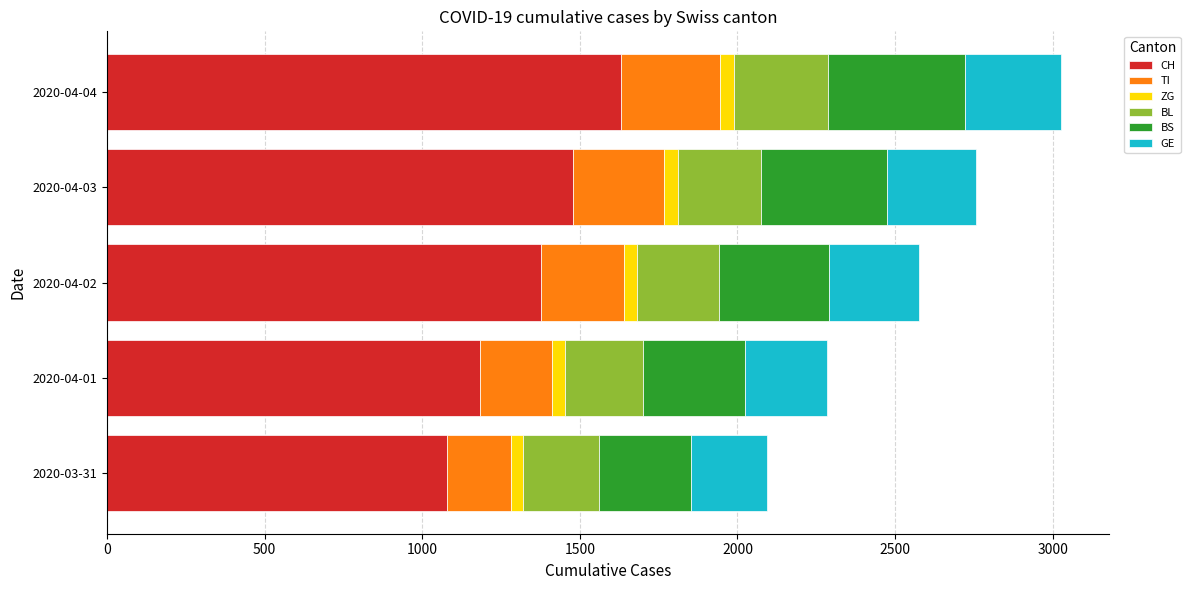

What is the difference between the maximum and minimum values in the CH series?

551